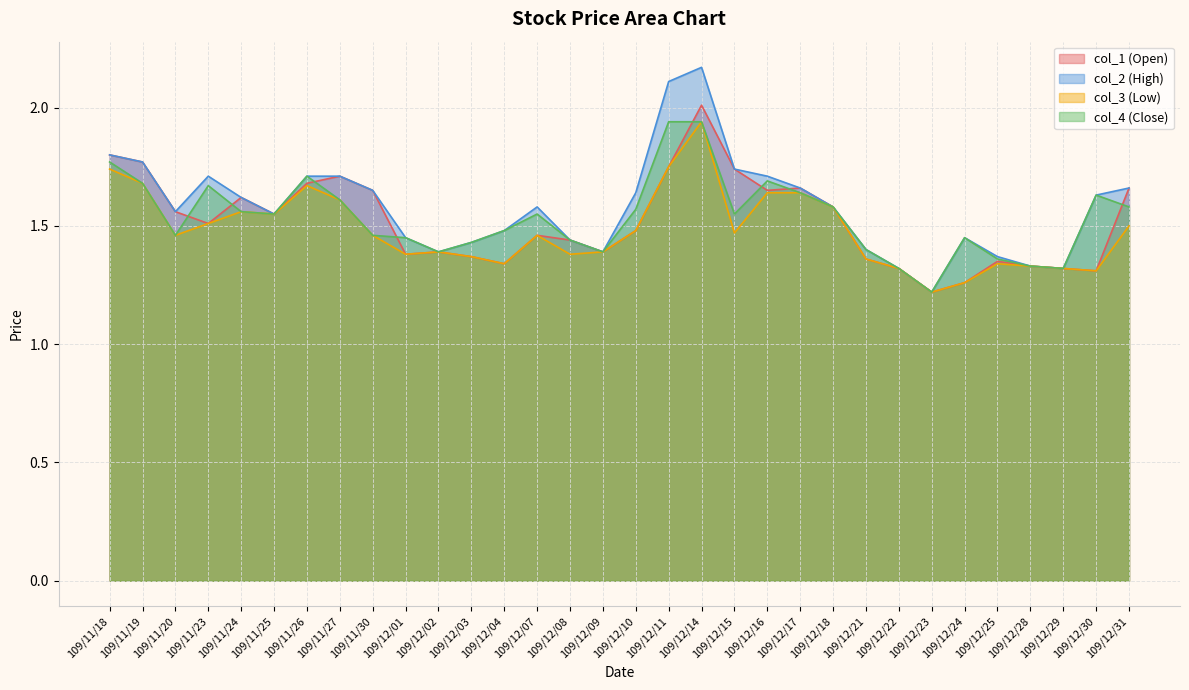

True or false: col_1 (Open) has a value of 0.6 at 109/12/17.

False